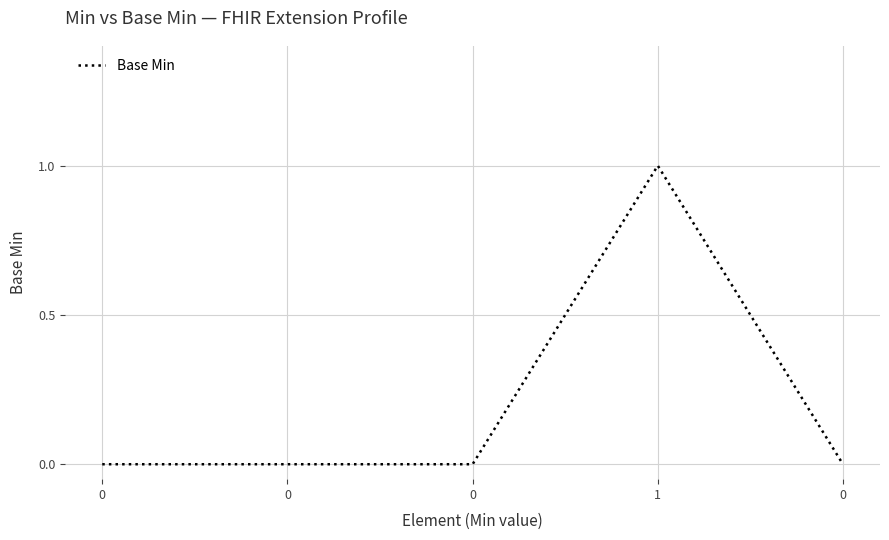

Read the value at 1.

1